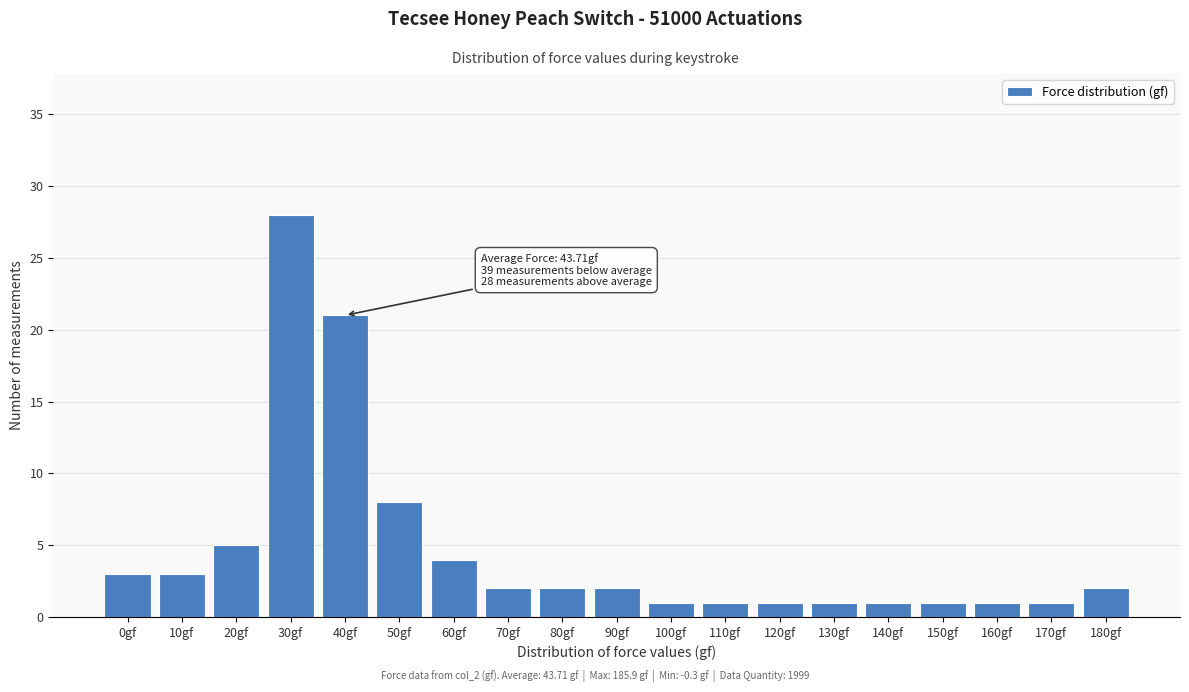

Reading left to right, extract all data points from this chart.

3	3	5	28	21	8	4	2	2	2	1	1	1	1	1	1	1	1	2